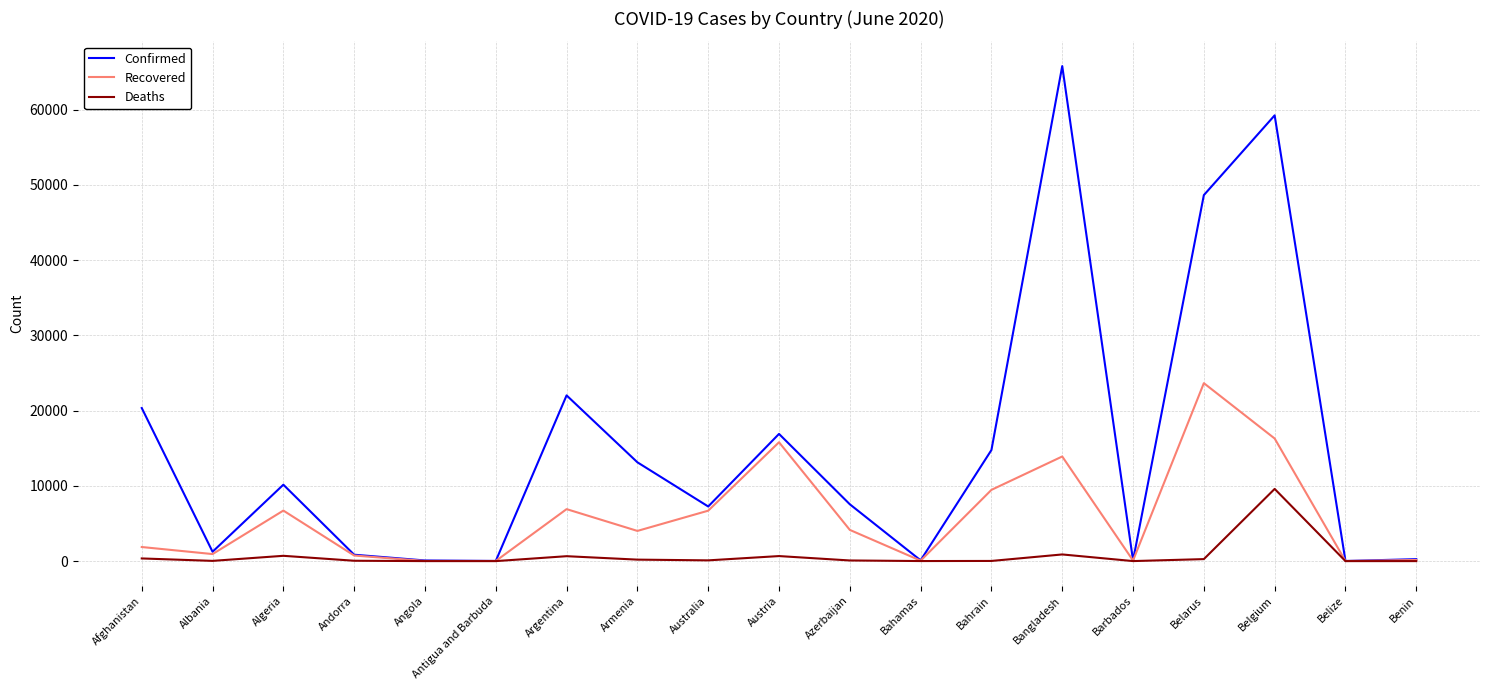

Which category has the highest value in the Deaths series?

Belgium